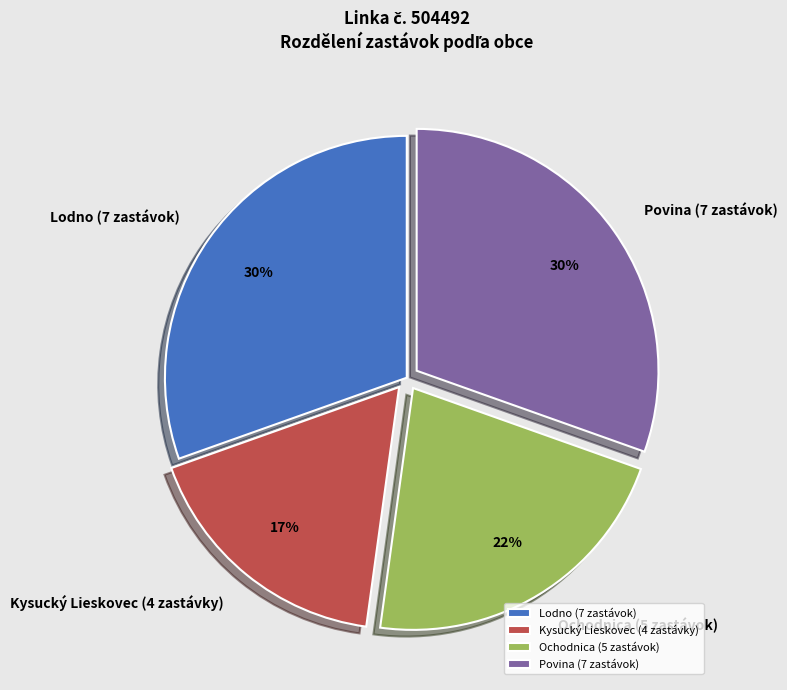

The Lodno (7 zastávok) slice represents 30% of the pie. True or false?

True